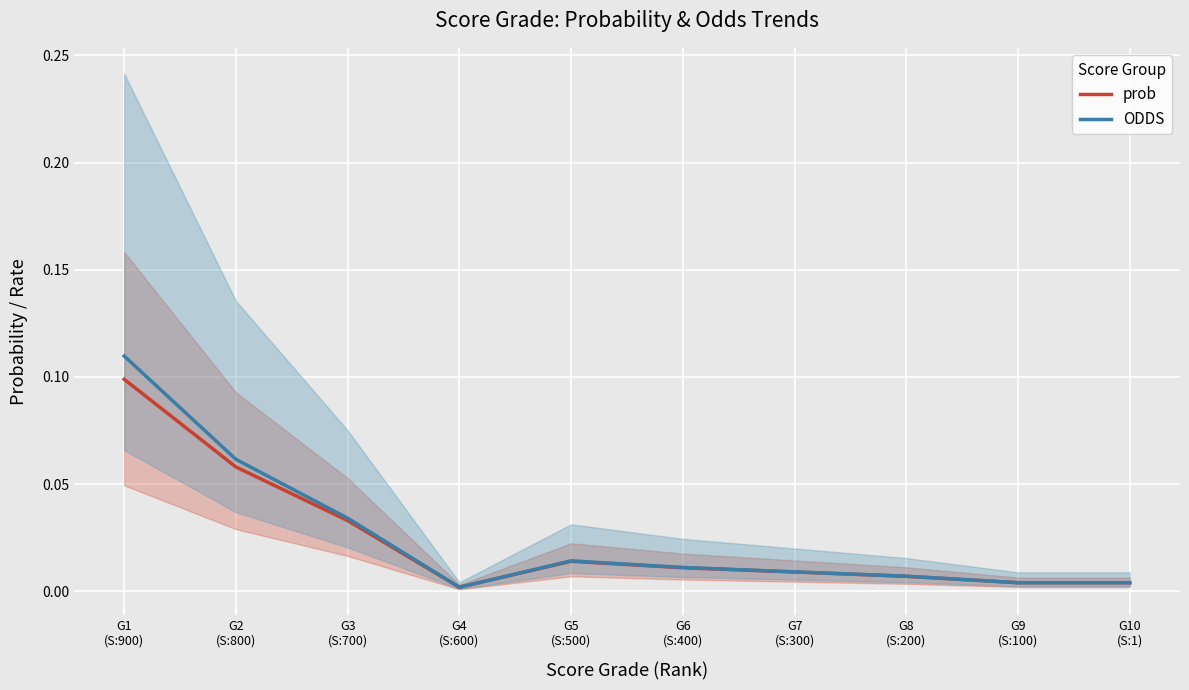

Which series has the widest spread of values?

ODDS